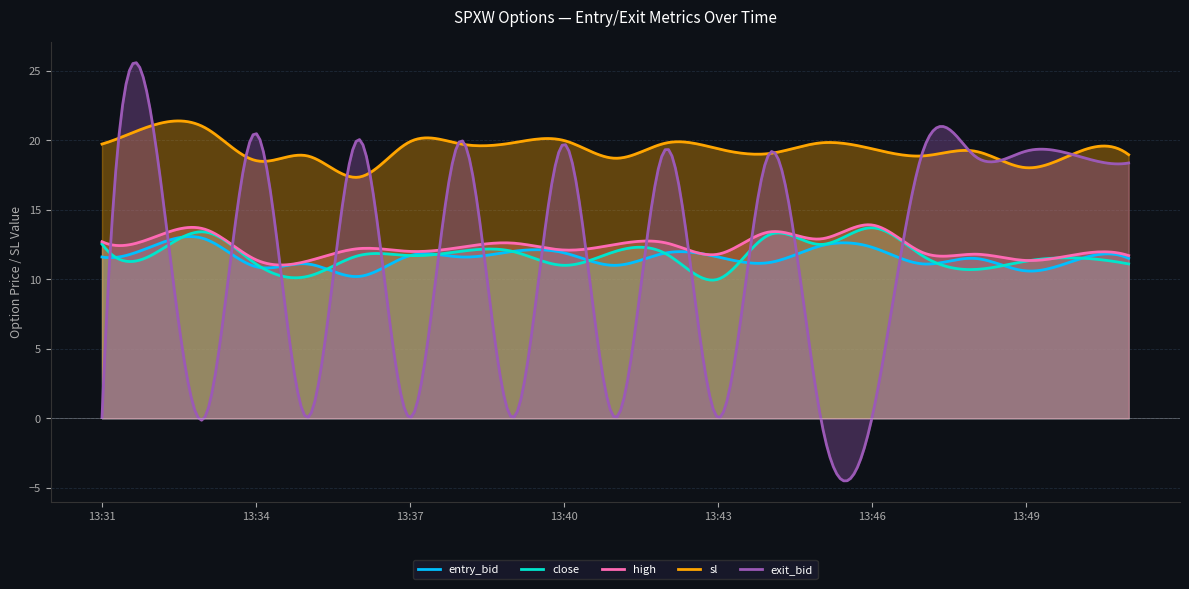

True or false: close and sl intersect in this chart.

False